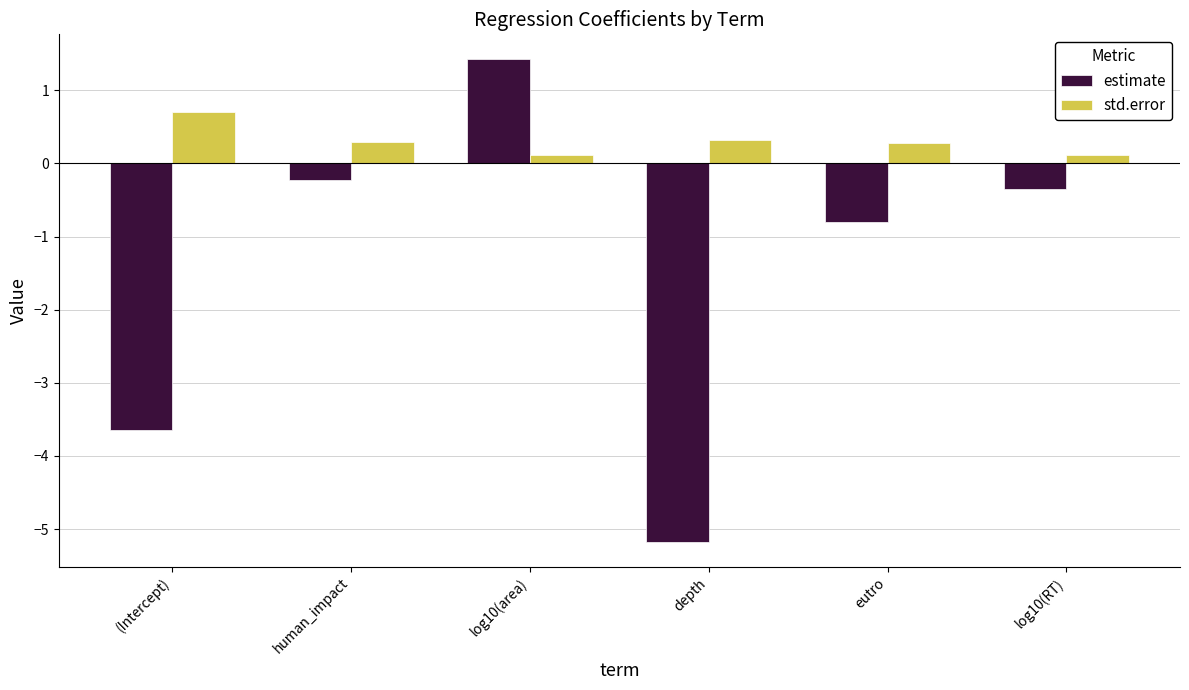

What is the difference between the second highest and second lowest values in the estimate series?

3.4